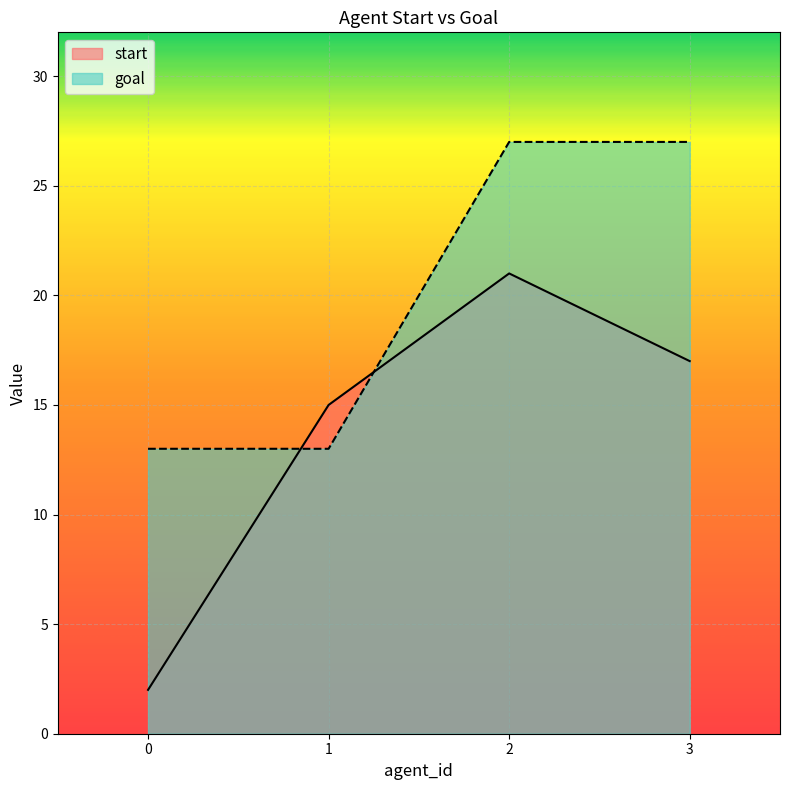

How many lines are shown in the chart?

2